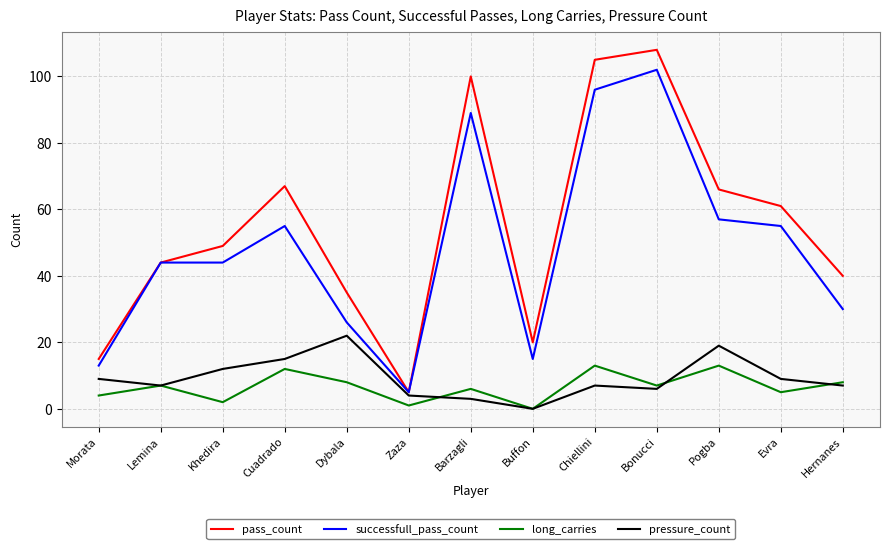

True or false: long_carries and pass_count intersect in this chart.

False